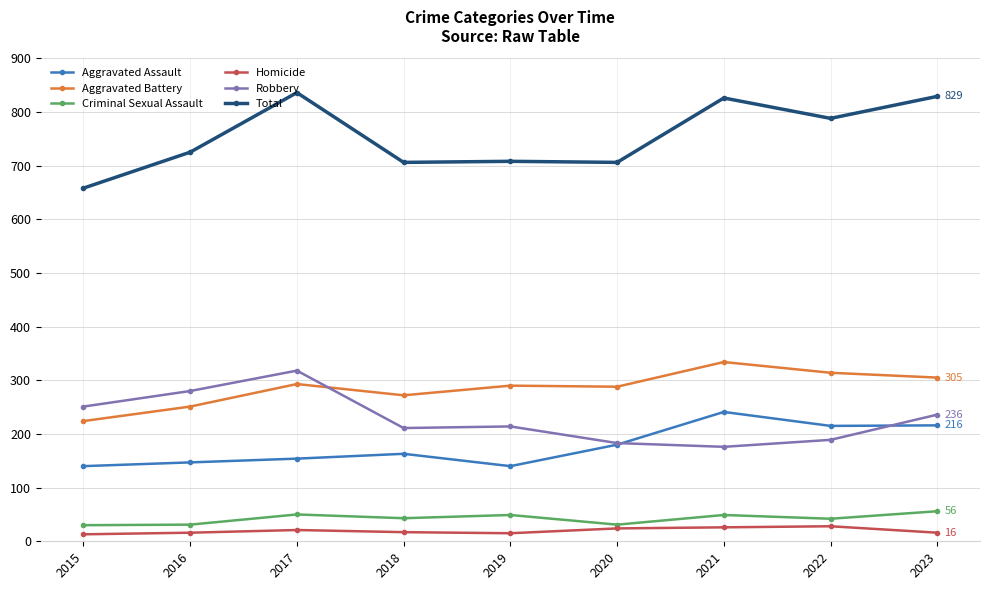

What is the maximum value shown in the chart?

836